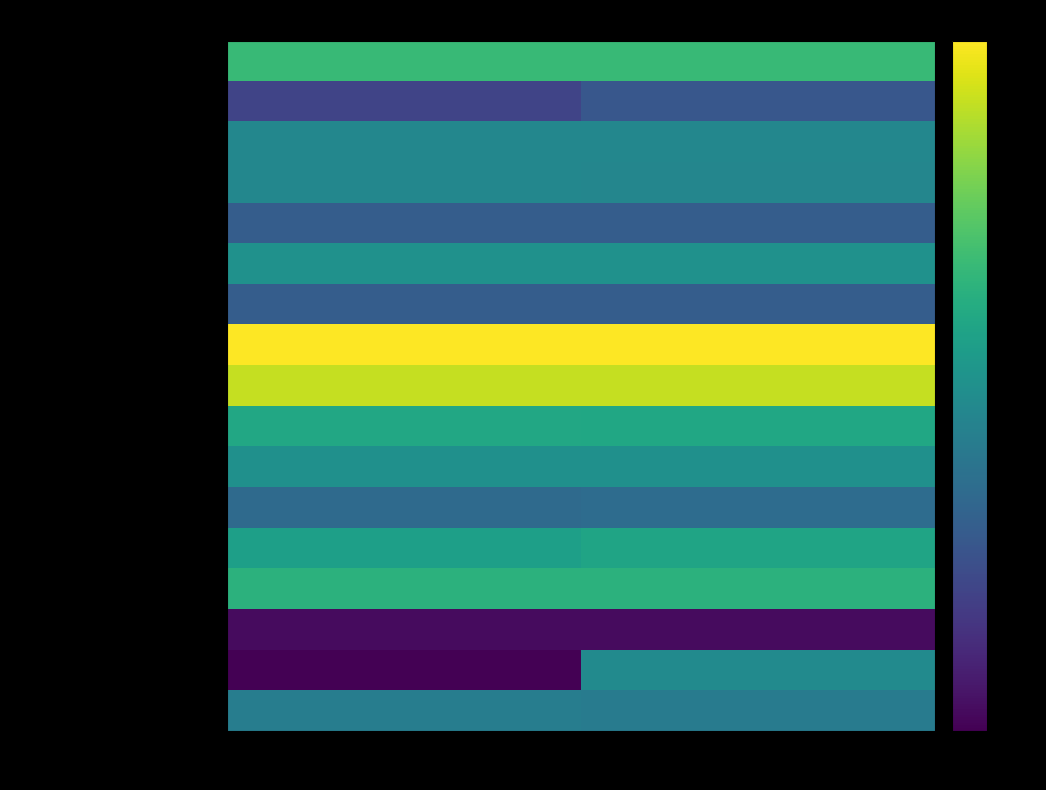

Reading left to right, transcribe all the data shown in this chart.

Fixed maturities AFS: Dec. 31, 2022=10.6	Dec. 31, 2021=10.6
Debt Securities AFS Allowance: Dec. 31, 2022=-2.6	Dec. 31, 2021=-0.7
Premiums receivable allowance: Dec. 31, 2022=4.7	Dec. 31, 2021=4.7
Reinsurance Recoverable Allowance: Dec. 31, 2022=4.7	Dec. 31, 2021=4.6
Preferred stock par value: Dec. 31, 2022=0.0	Dec. 31, 2021=0.0
Preferred stock liquidation preference: Dec. 31, 2022=5.8	Dec. 31, 2021=5.8
Common stock par value: Dec. 31, 2022=0.0	Dec. 31, 2021=0.0
Common Stock Shares Issued: Dec. 31, 2022=19.7	Dec. 31, 2021=19.7
Treasury stock shares: Dec. 31, 2022=17.2	Dec. 31, 2021=17.3
Premiums Receivable Net: Dec. 31, 2022=8.5	Dec. 31, 2021=8.4
Preferred stock value: Dec. 31, 2022=5.8	Dec. 31, 2021=5.8
Common Stock Value Issued: Dec. 31, 2022=1.4	Dec. 31, 2021=1.6
Additional Paid in Capital: Dec. 31, 2022=7.5	Dec. 31, 2021=8.1
Retained Earnings: Dec. 31, 2022=9.7	Dec. 31, 2021=9.7
Treasury Stock Value: Dec. 31, 2022=-7.5	Dec. 31, 2021=-7.5
Accumulated OCI: Dec. 31, 2022=-8.3	Dec. 31, 2021=5.2
Financing Receivable Allowance: Dec. 31, 2022=3.6	Dec. 31, 2021=3.4